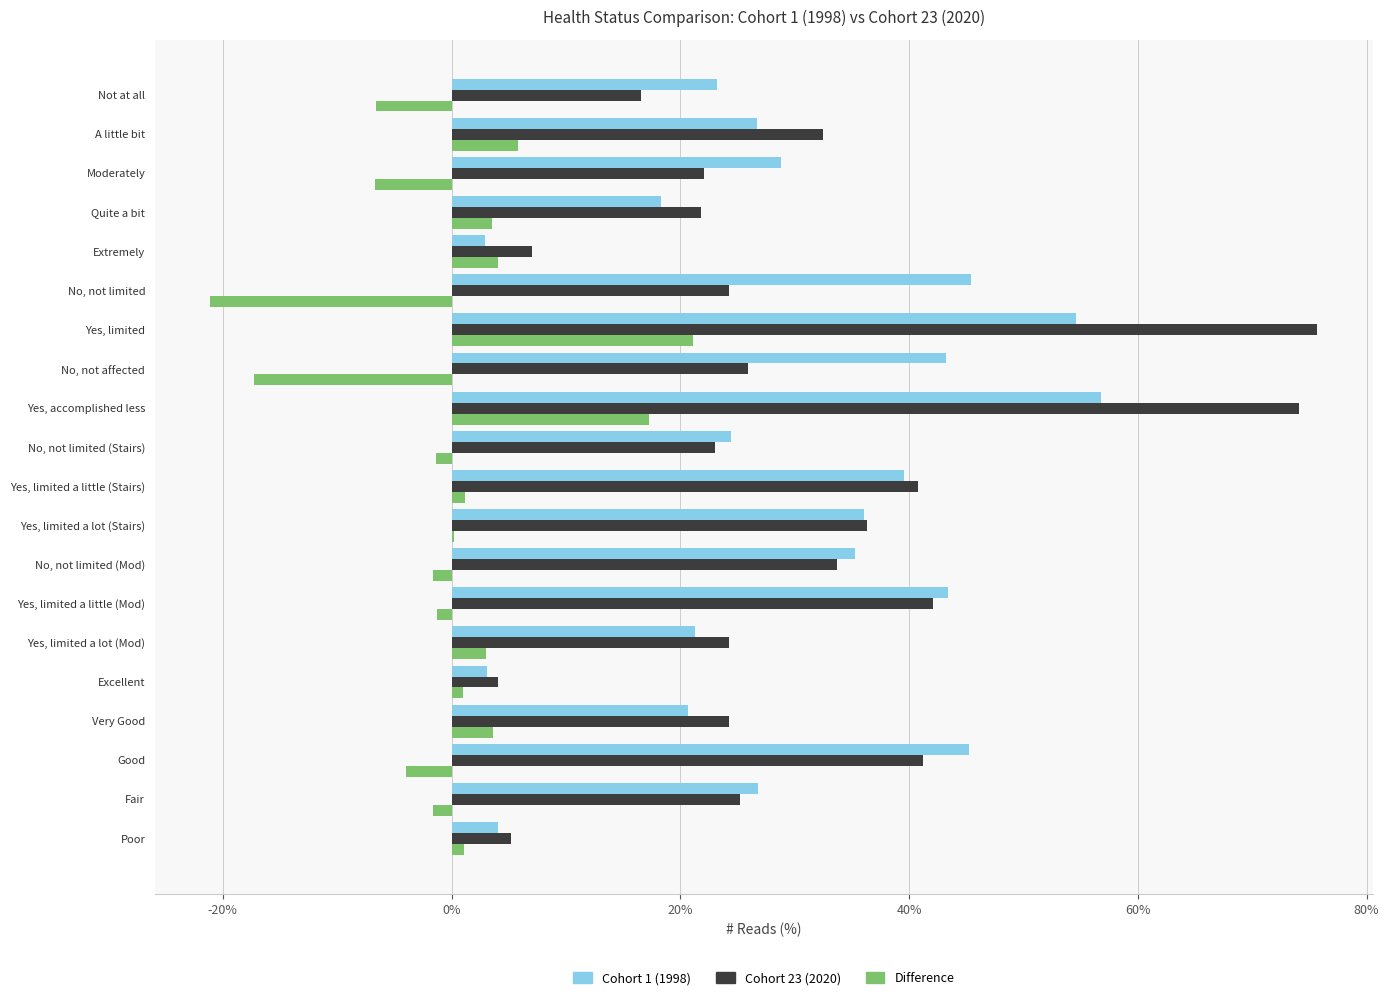

How many distinct data groups are displayed?

3